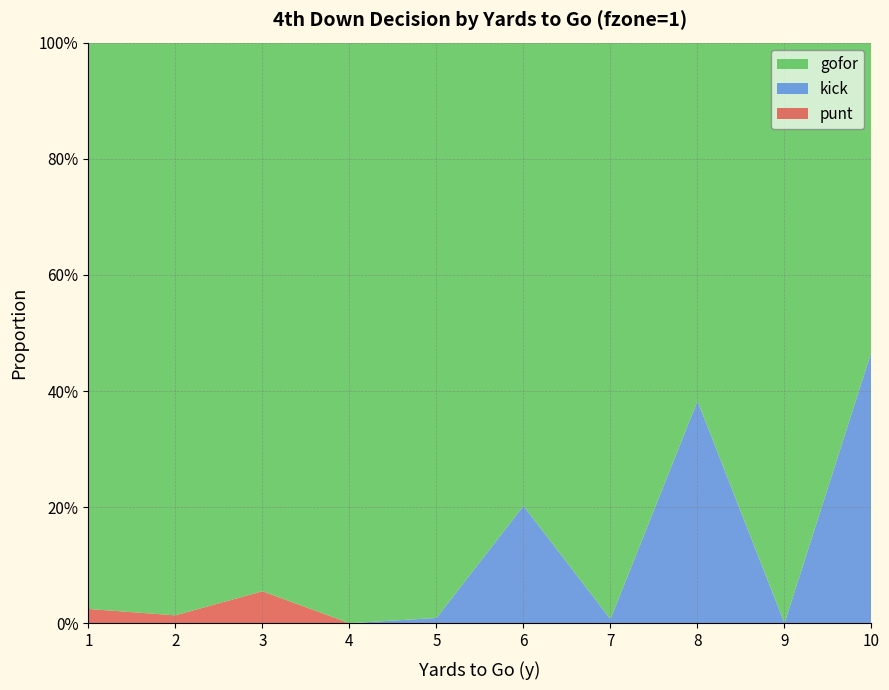

Reading right to left, transcribe all the data shown in this chart.

punt: 0.0	0.0	0.0	0.0	0.0	0.0	0.0	0.1	0.0	0.0
kick: 0.5	0.0	0.4	0.0	0.2	0.0	0.0	0.0	0.0	0.0
gofor: 0.5	1.0	0.6	1.0	0.8	1.0	1.0	0.9	1.0	1.0